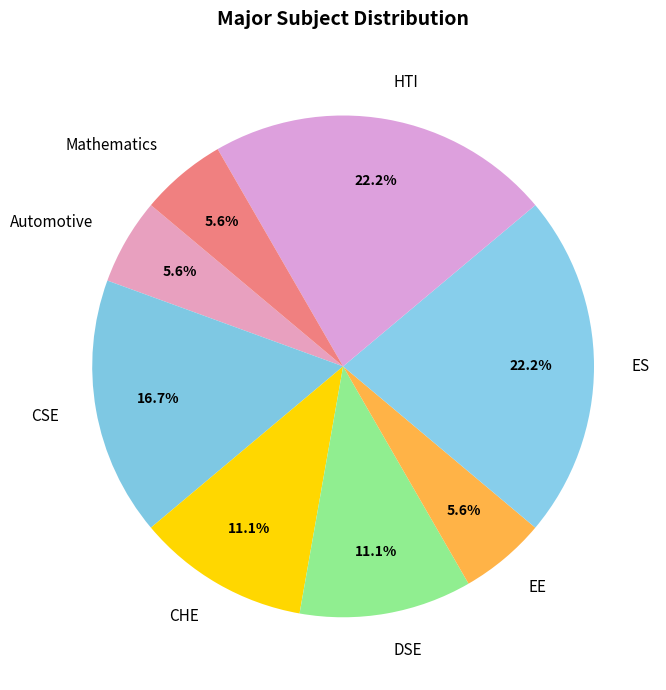

To the nearest percent, what is the difference between the largest and smallest slice percentages?

17%